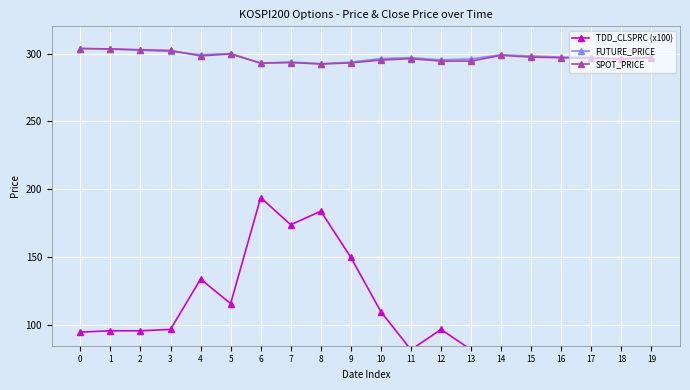

Reading left to right, list all the values displayed in this chart.

TDD_CLSPRC (x100): 0=95.0	1=96.0	2=96.0	3=97.0	4=134.0	5=116.0	6=194.0	7=174.0	8=184.0	9=150.0	10=110.0	11=82.0	12=97.0	13=82.0	14=61.0	15=60.0	16=69.0	17=76.0	18=69.0	19=66.0
FUTURE_PRICE: 0=303.6	1=303.2	2=302.4	3=301.6	4=299.1	5=300.0	6=292.9	7=293.8	8=292.6	9=293.6	10=296.2	11=296.9	12=295.3	13=296.0	14=299.1	15=298.2	16=297.4	17=297.1	18=296.1	19=297.5
SPOT_PRICE: 0=303.7	1=303.4	2=302.8	3=302.2	4=298.3	5=299.7	6=292.9	7=293.4	8=292.3	9=293.1	10=295.2	11=296.2	12=294.4	13=294.4	14=298.6	15=297.4	16=296.9	17=296.5	18=295.9	19=296.9